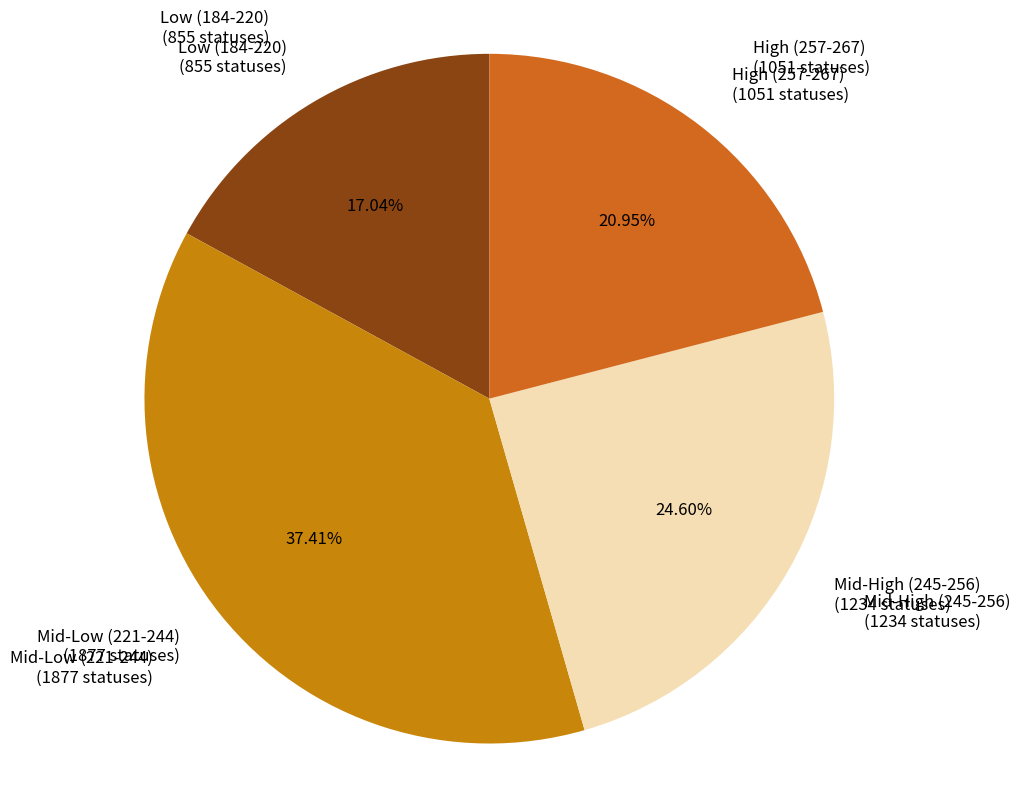

Is the sum of Mid-Low (221-244) and Mid-High (245-256) greater than half?

Yes